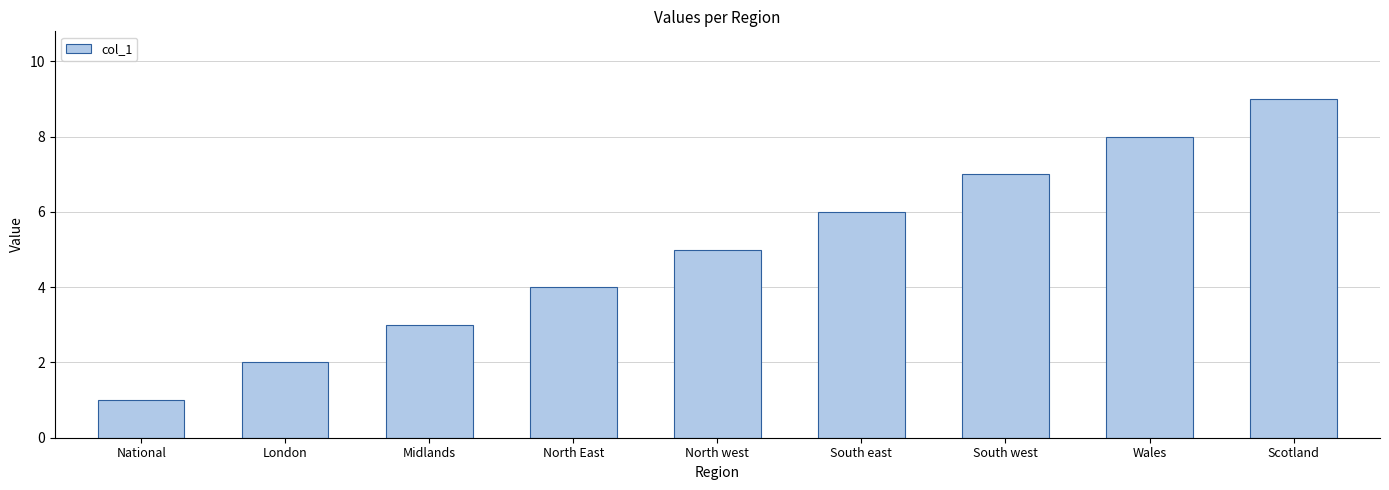

The chart shows a value of 1 at North west. True or false?

False